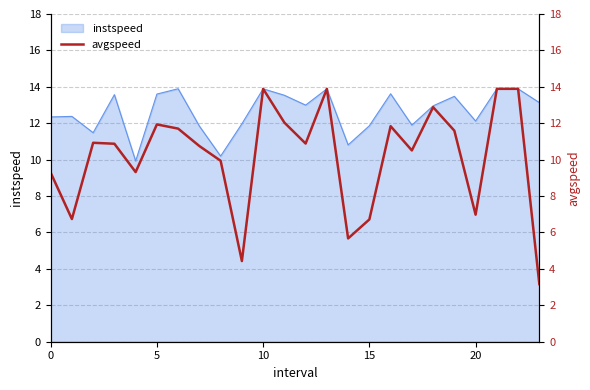

Is it true that instspeed equals 12.3 at 0?

True